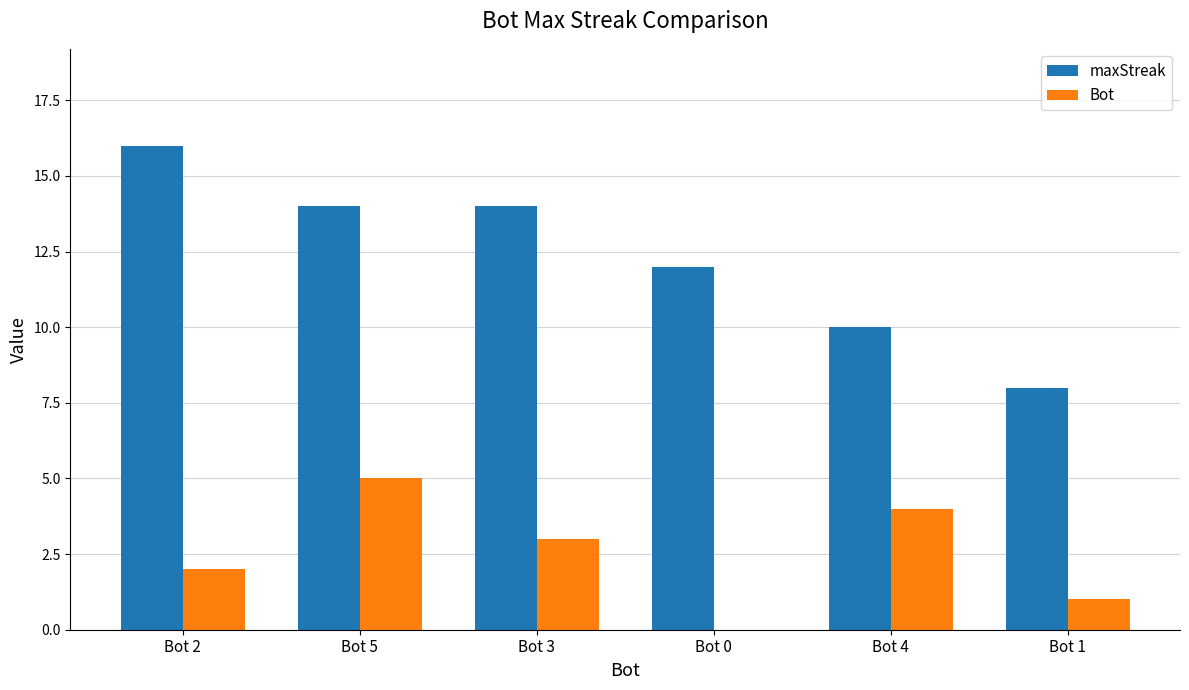

Reading left to right, transcribe all the data shown in this chart.

maxStreak: 16	14	14	12	10	8
Bot: 2	5	3	0	4	1